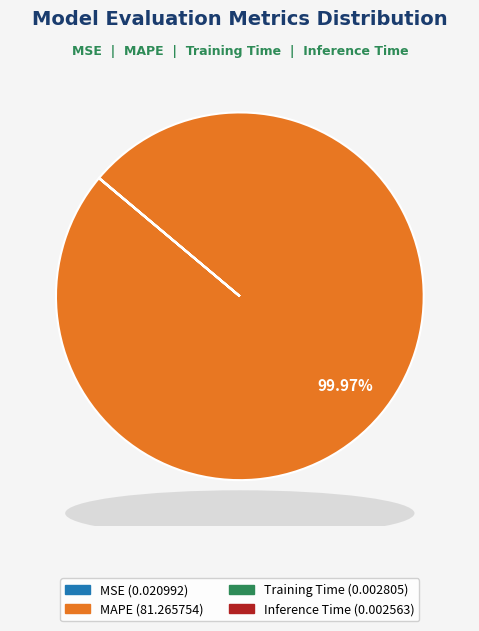

Does any single category account for the majority?

Yes